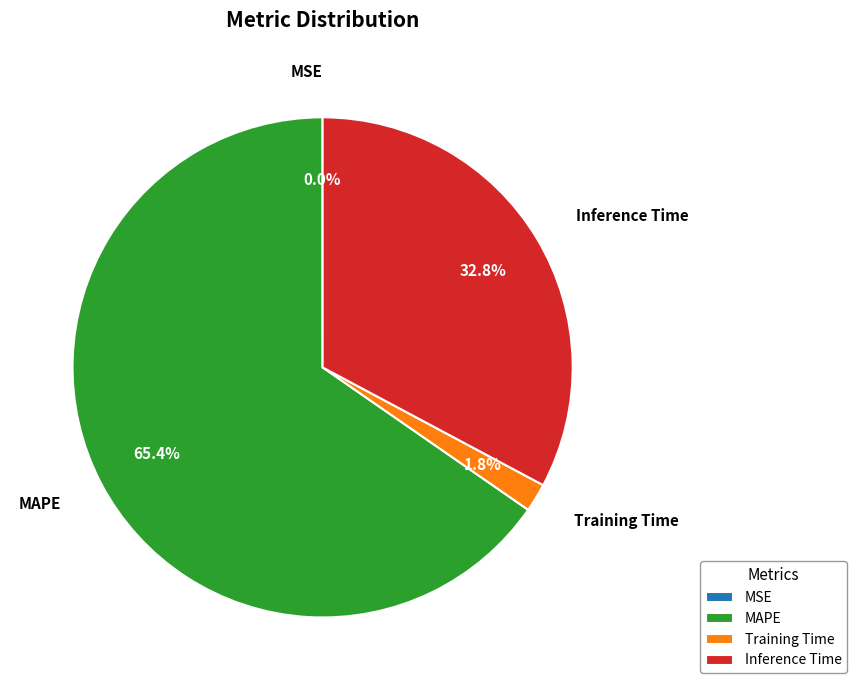

Is there a majority slice in this chart?

Yes